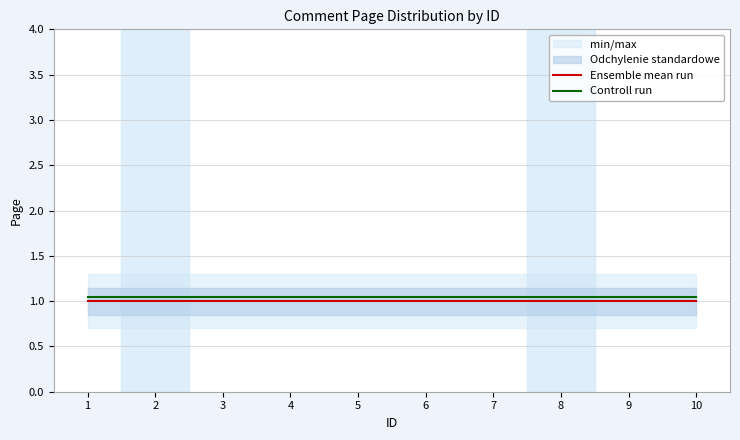

What is the average value of the Ensemble mean run series?

1.0